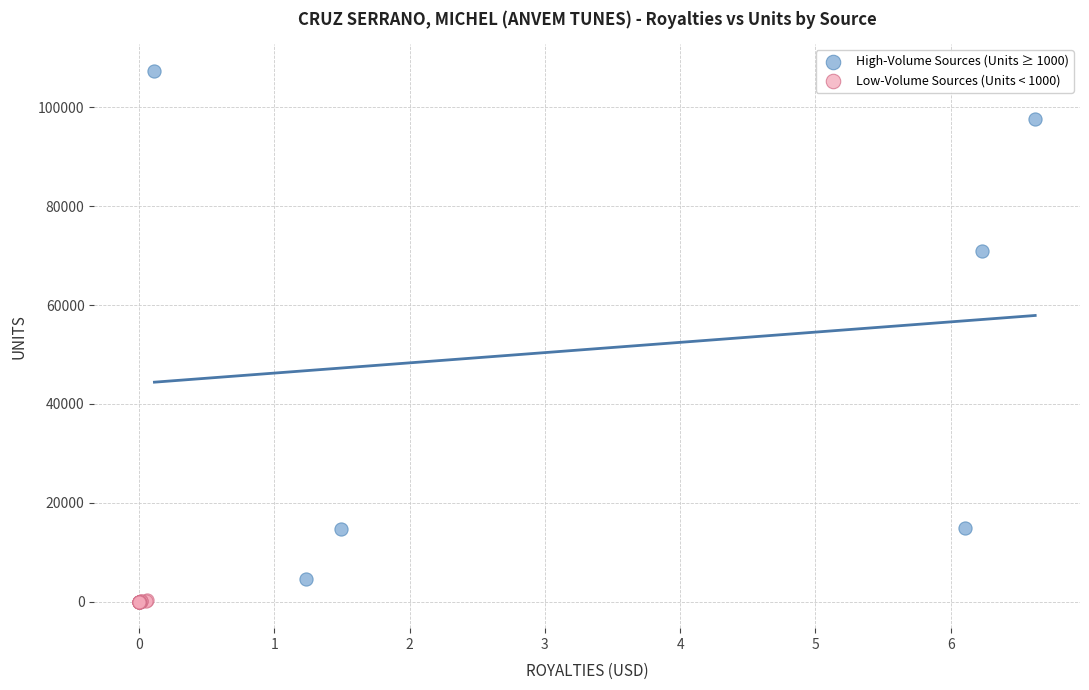

Which series has the widest spread of Y values?

High-Volume Sources (Units ≥ 1000)